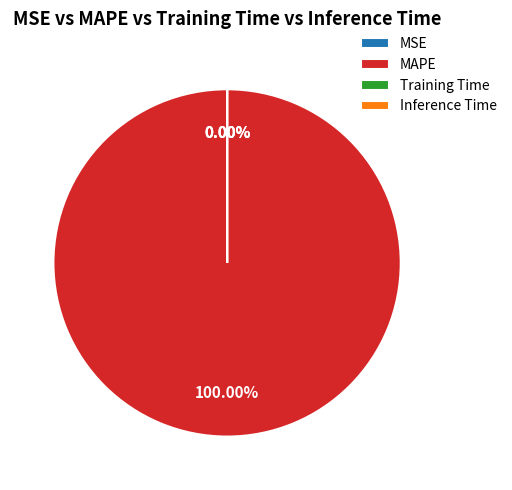

True or false: Training Time accounts for 0% of the total.

True